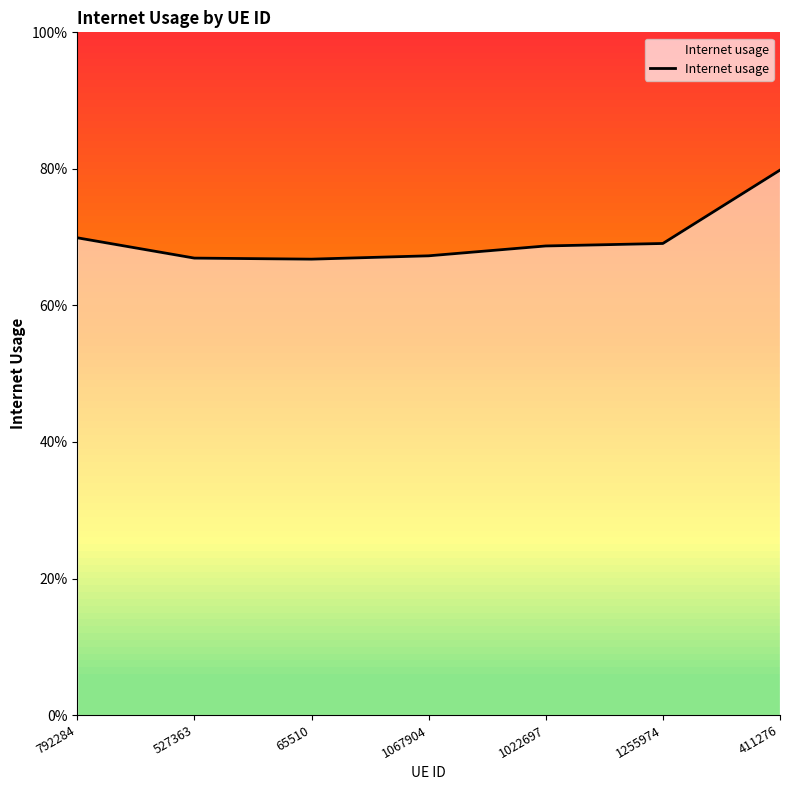

Reading left to right, extract all data points from this chart.

0.7	0.7	0.7	0.7	0.7	0.7	0.8